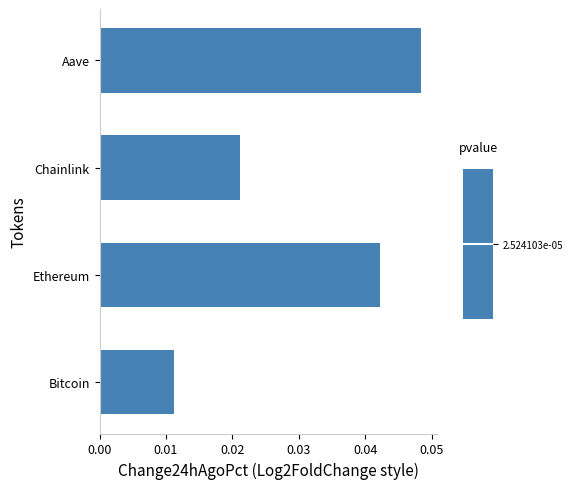

Does the chart contain any negative values?

No